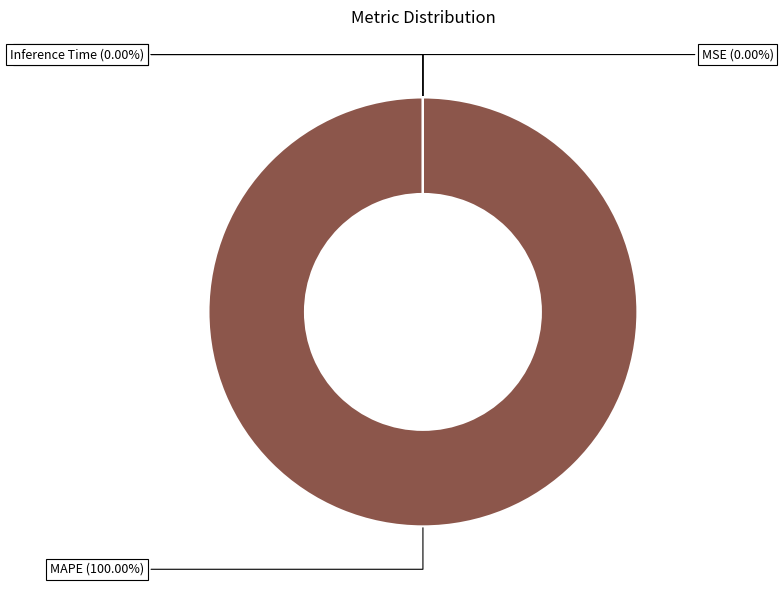

What portion of the pie excludes Inference Time?

100.0%